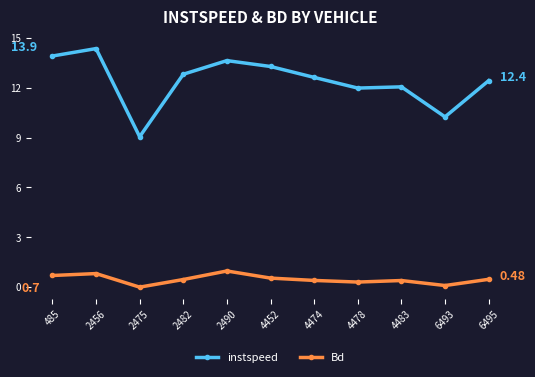

What is the value of the Bd point at the 4th from the left?

0.5